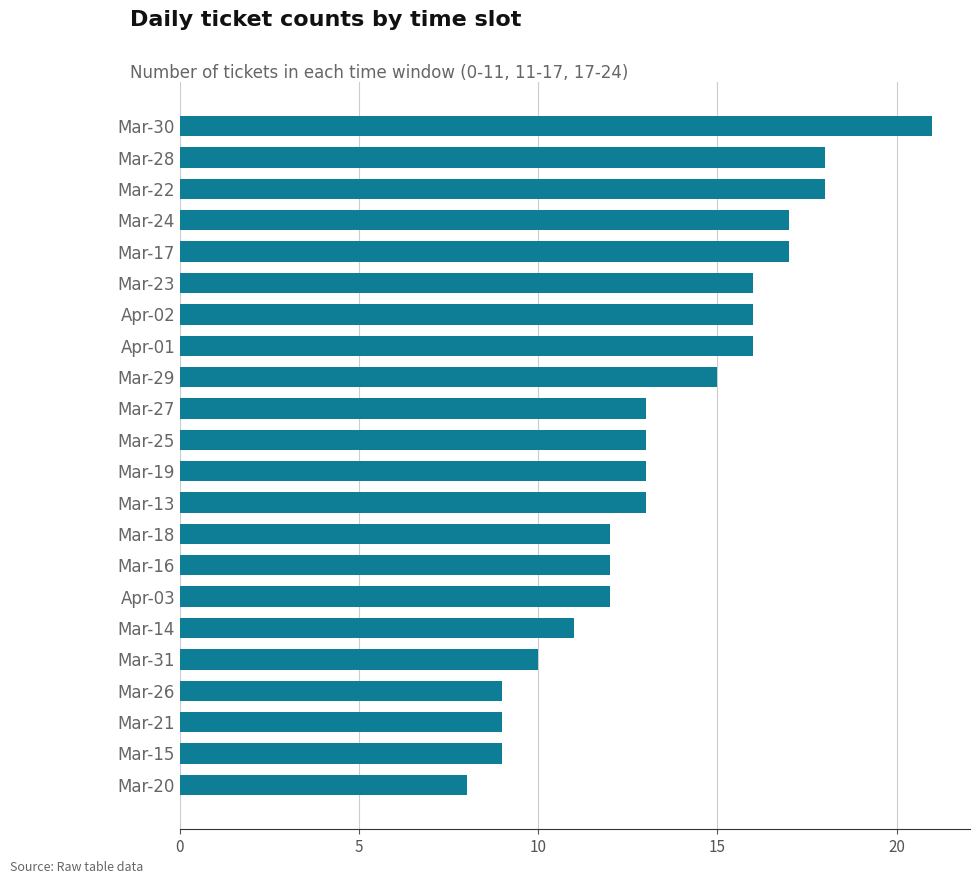

The chart shows a value of 6 at Mar-23. True or false?

False